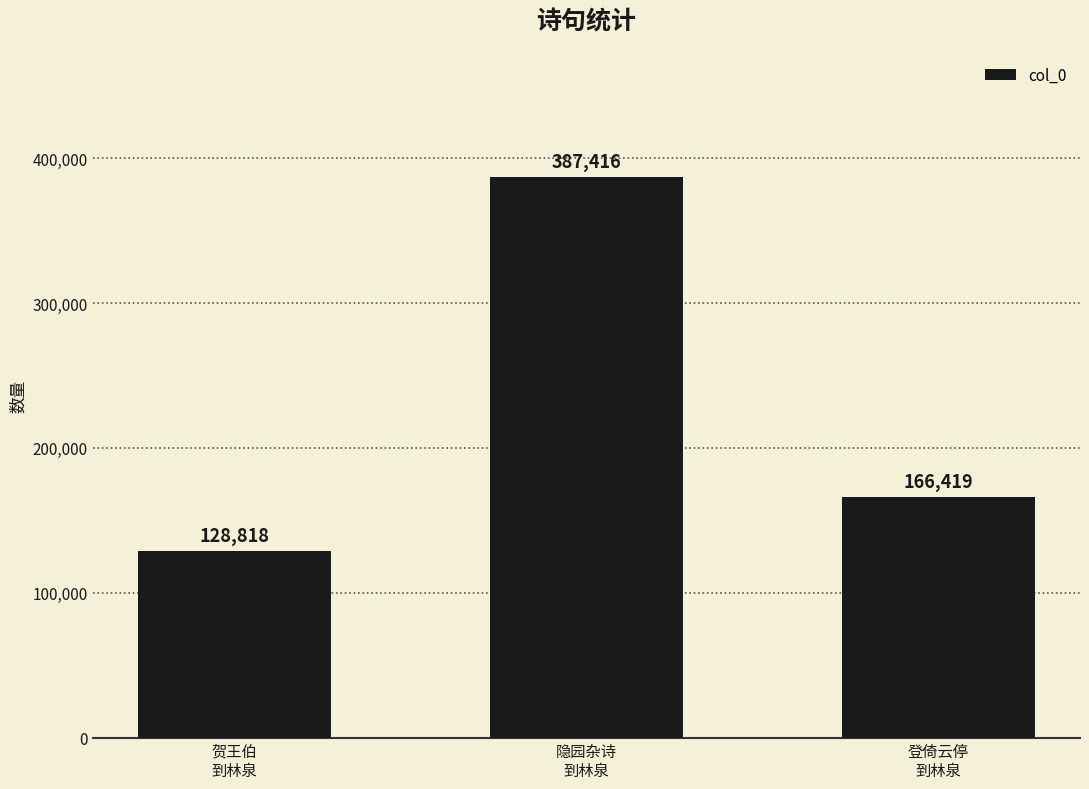

Are the bars horizontal?

No